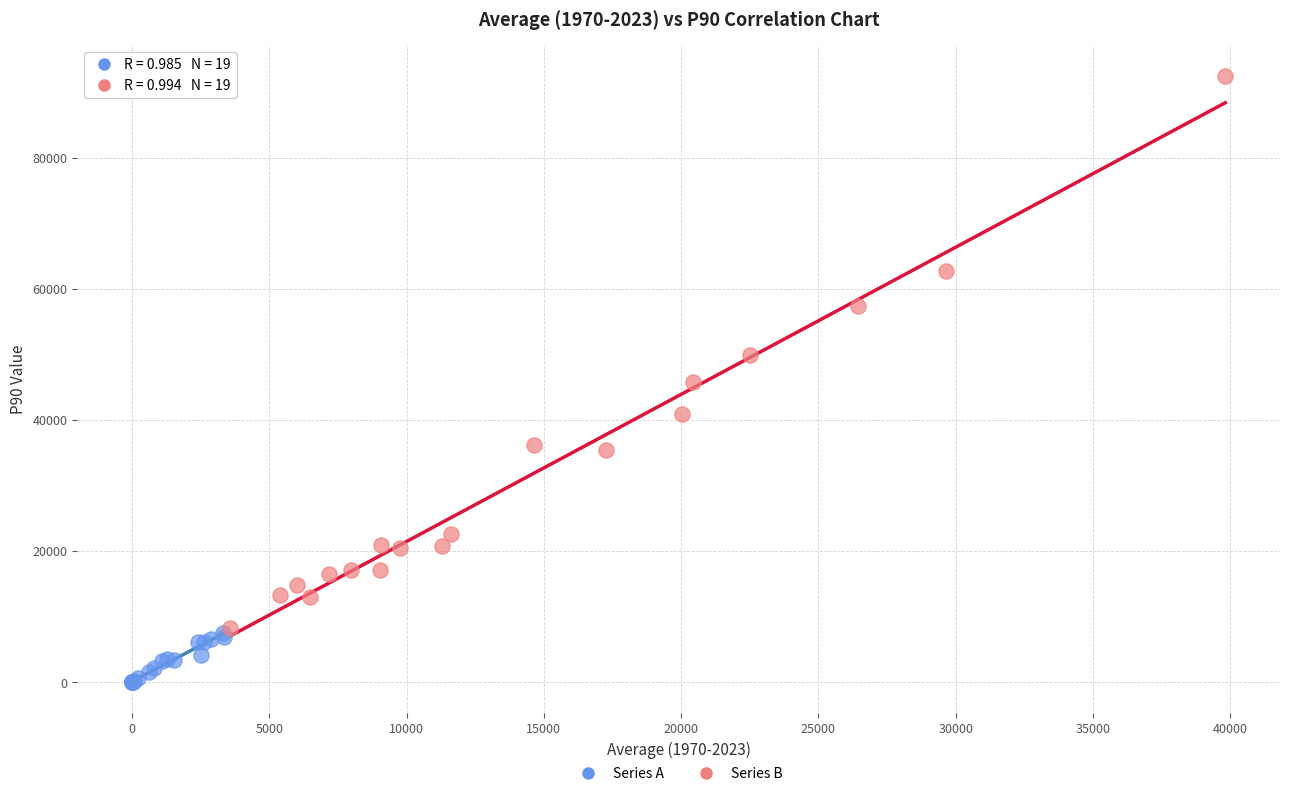

Which series reaches the minimum Y coordinate?

Series A